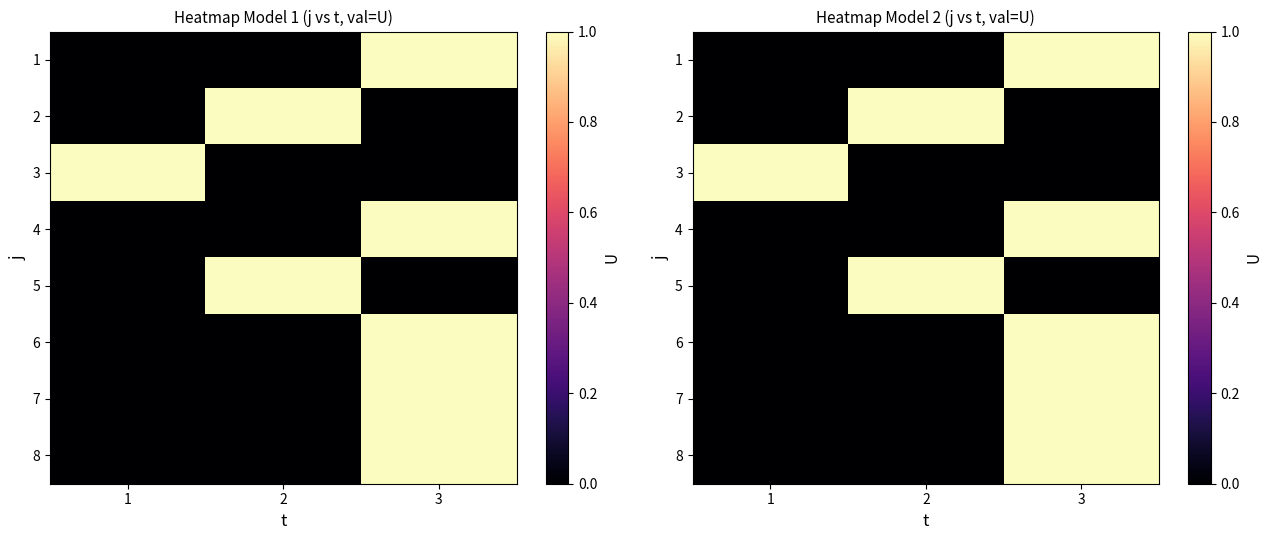

Is the value of 3 at 1 greater than the value of 7 at 2?

Yes